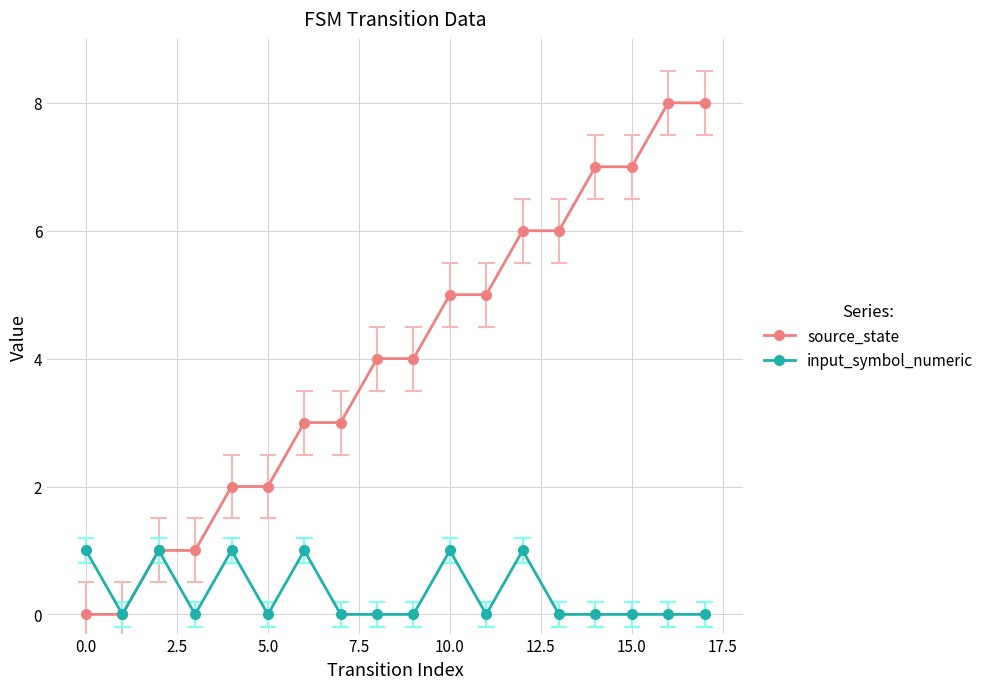

Which series has the largest total across all categories?

source_state